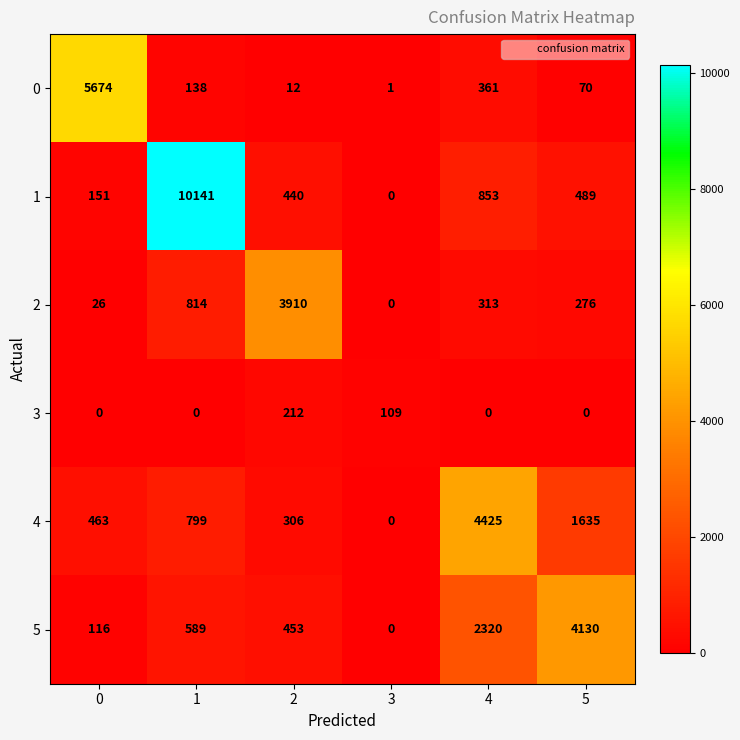

Which series has the widest spread of values?

1